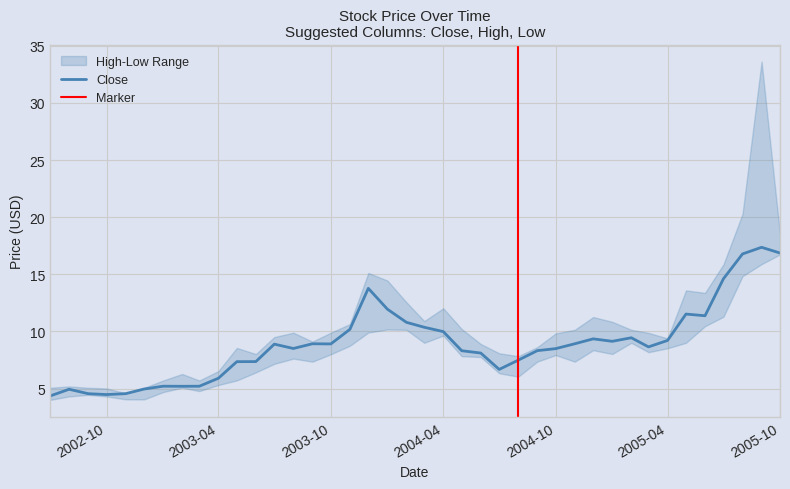

Does the chart have visible grid lines?

Yes